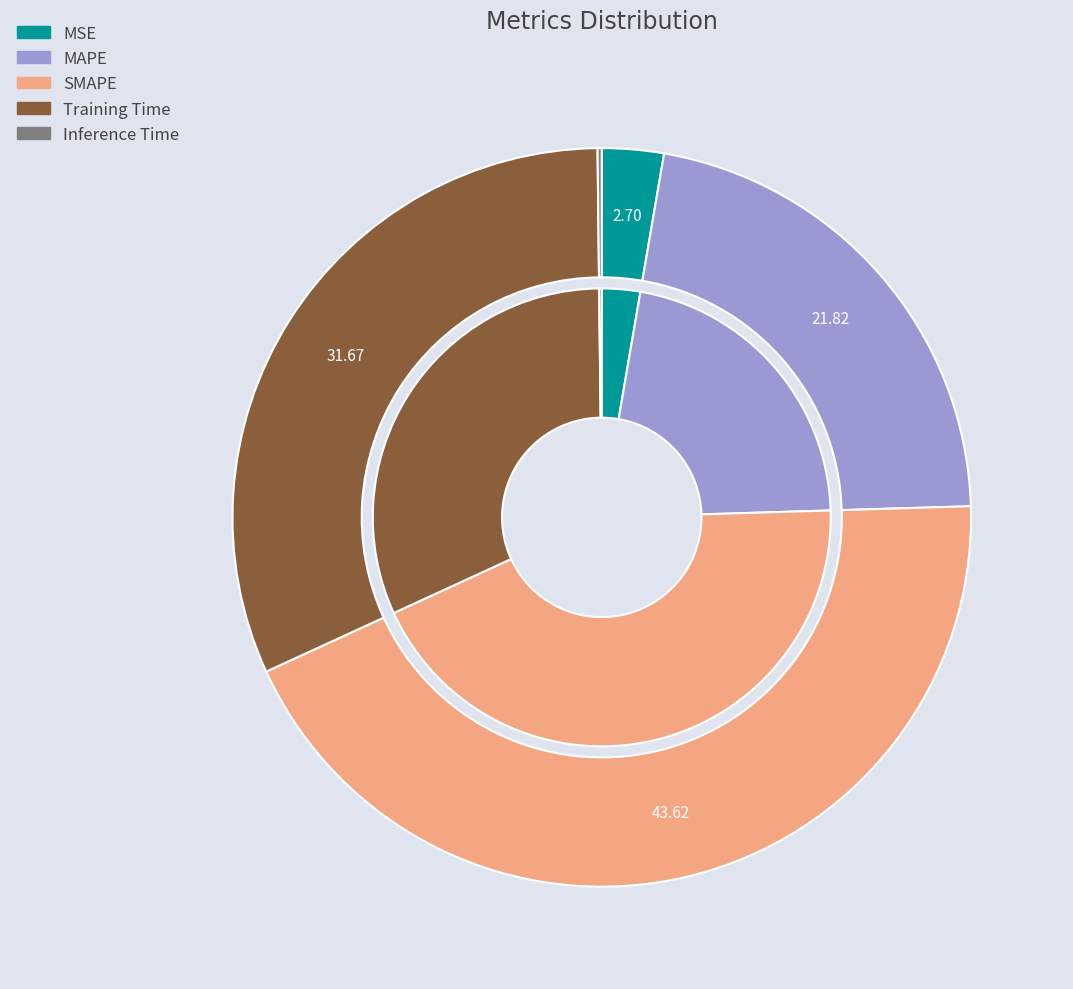

True or false: MAPE accounts for 22% of the total.

True